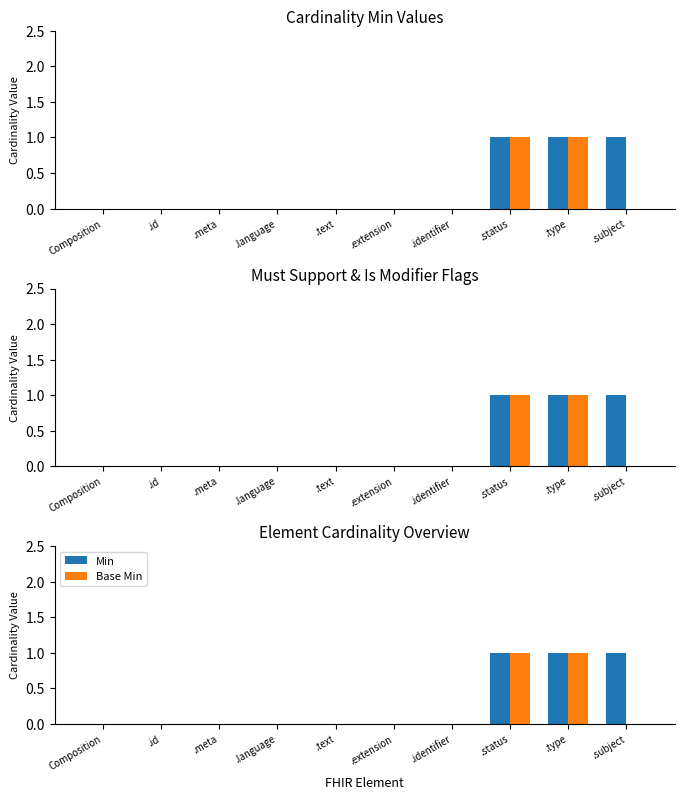

What is the difference between the maximum and minimum values in the Min series?

1